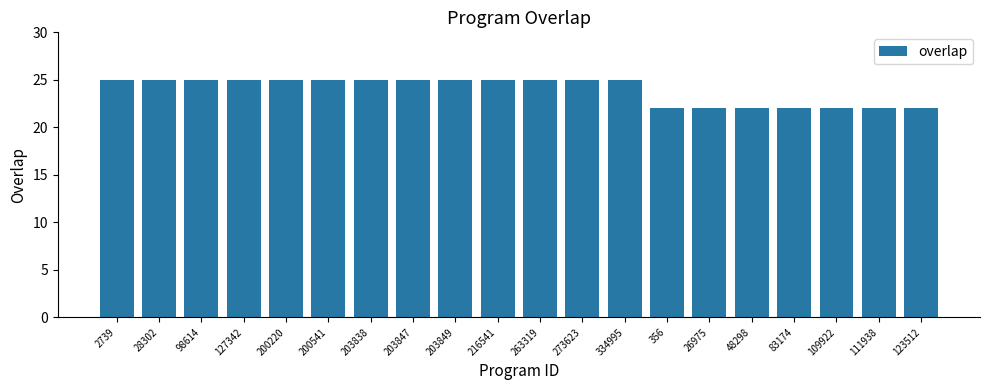

Approximately how many times larger is the value at 127342 compared to 203847?

1.0